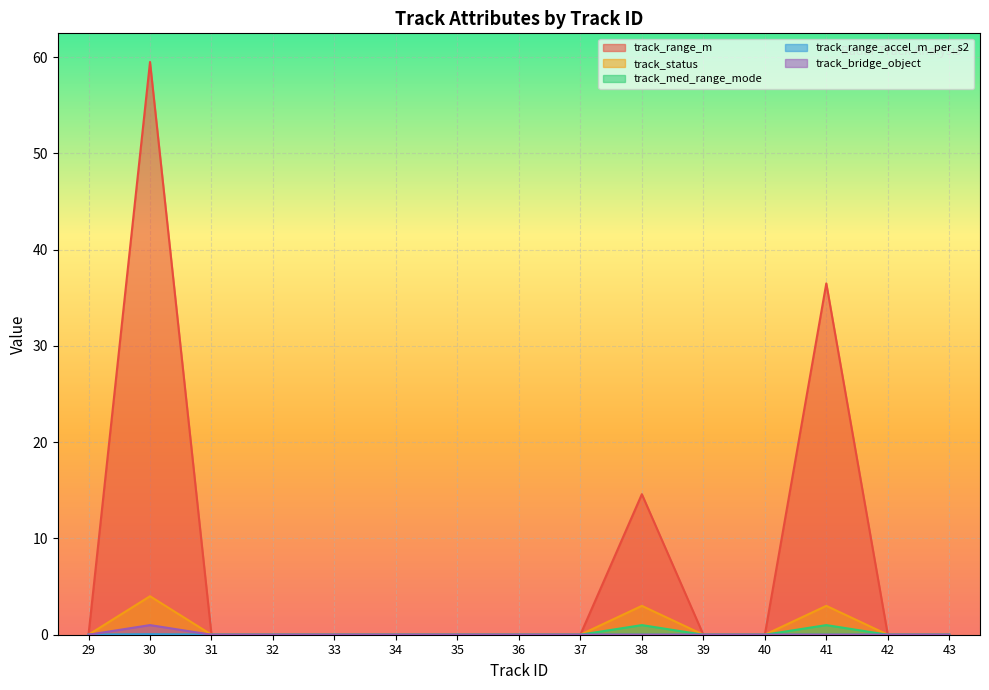

What is the greatest value displayed?

59.5